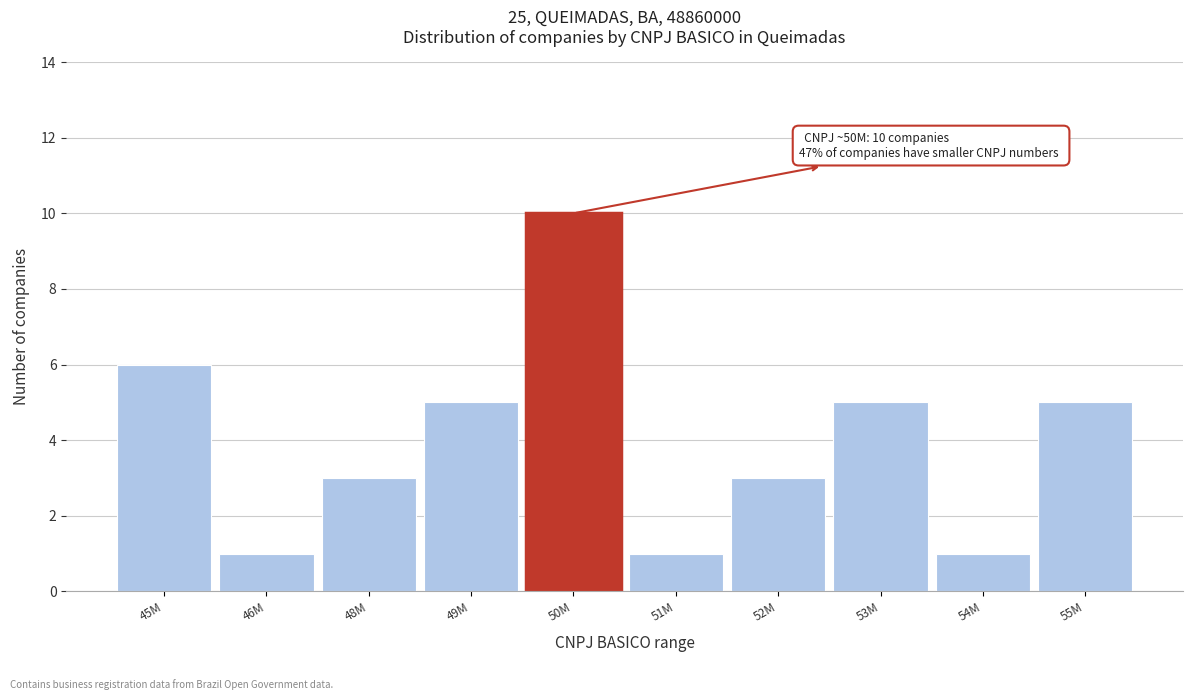

Reading left to right, transcribe all the data shown in this chart.

45M=6	46M=1	48M=3	49M=5	50M=10	51M=1	52M=3	53M=5	54M=1	55M=5